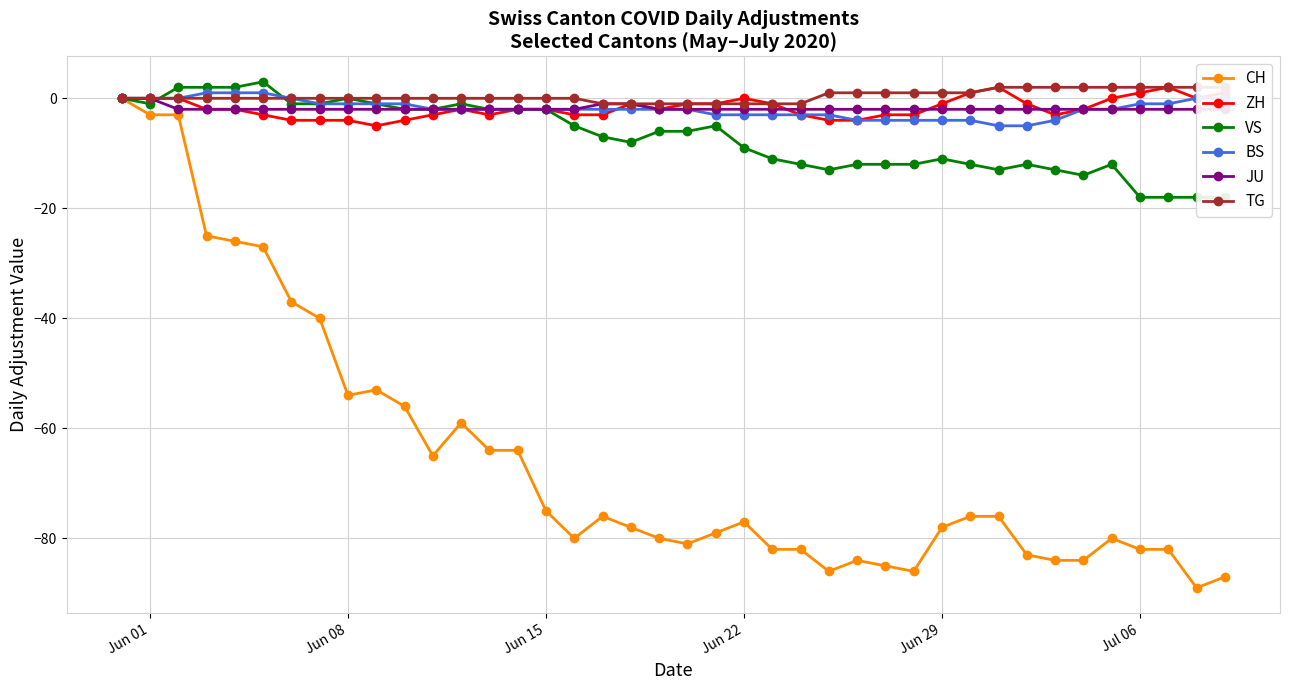

The ZH series shows -2 at Jun 15. True or false?

True